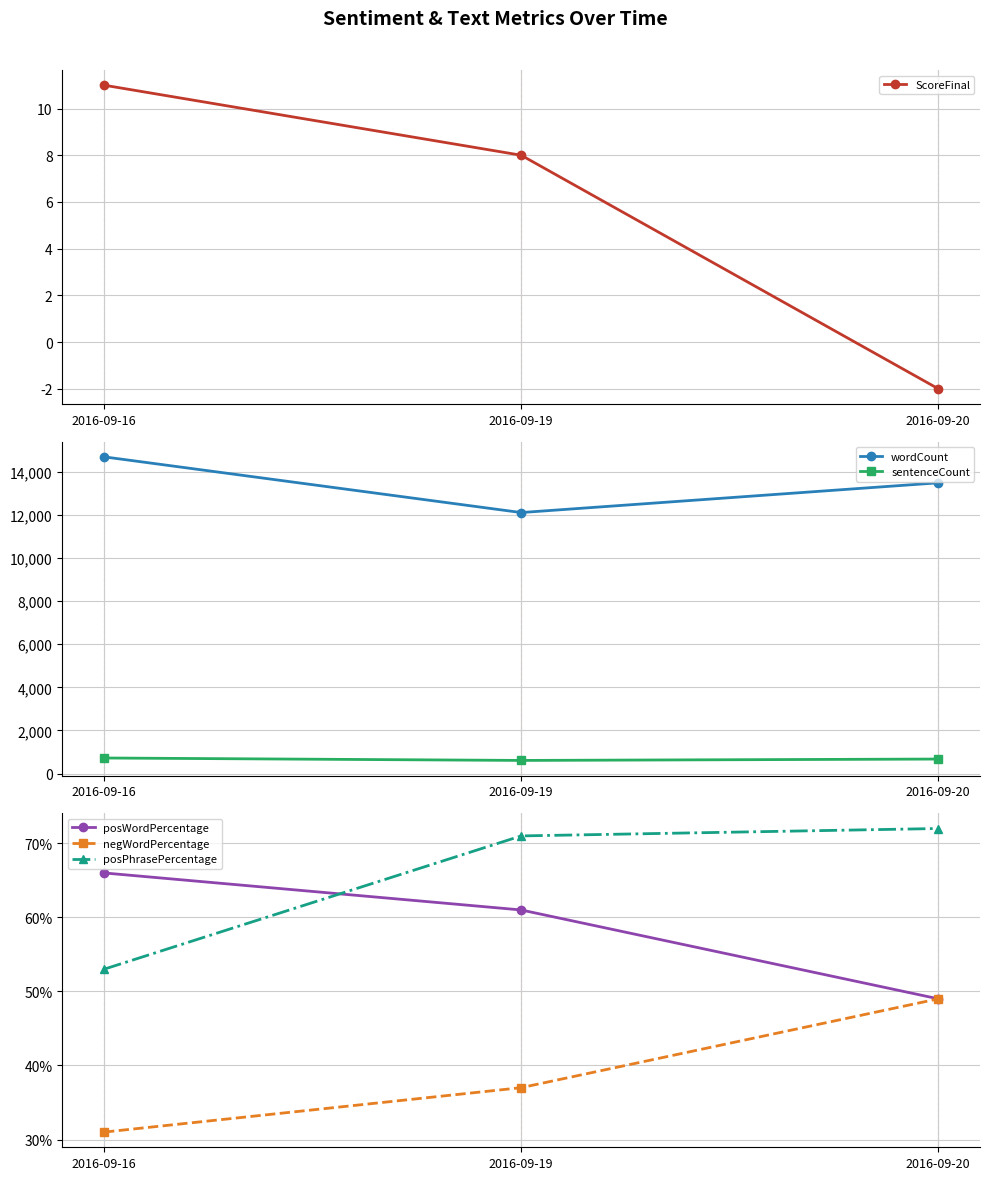

What is the sum of the ScoreFinal values at 2016-09-16 and 2016-09-19?

19